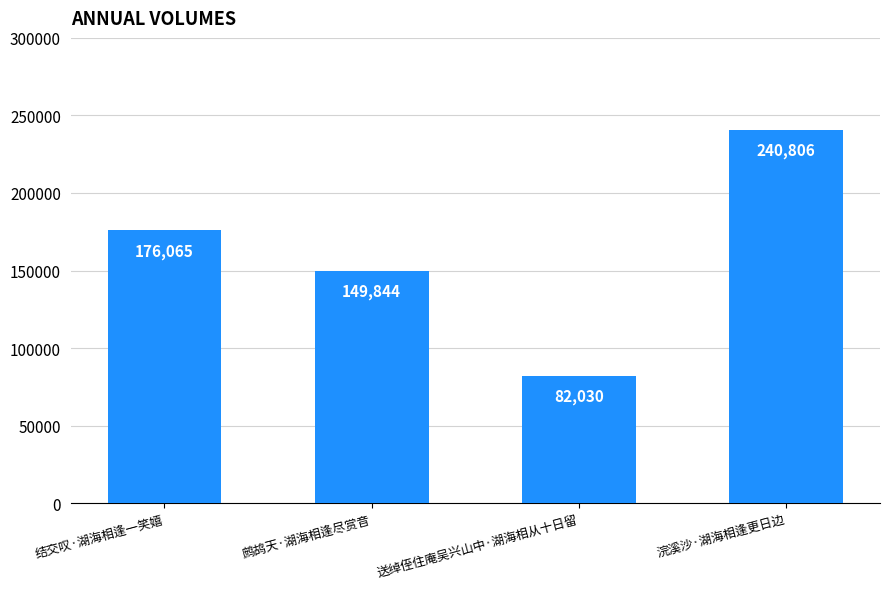

List the labels in order of value, smallest first.

送绰侄住庵吴兴山中·湖海相从十日留, 鹧鸪天·湖海相逢尽赏音, 结交叹·湖海相逢一笑嬉, 浣溪沙·湖海相逢更日边